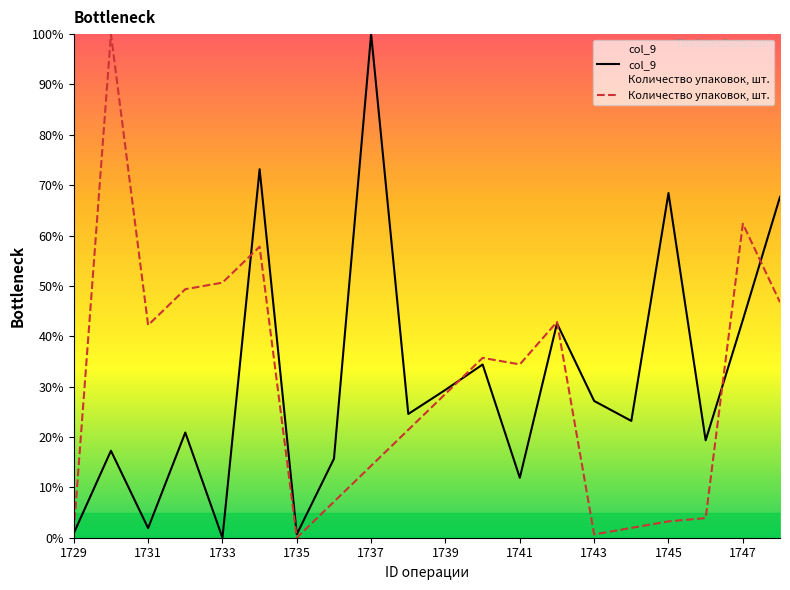

List the series in order of their peak value, lowest first.

col_9, Количество упаковок, шт.